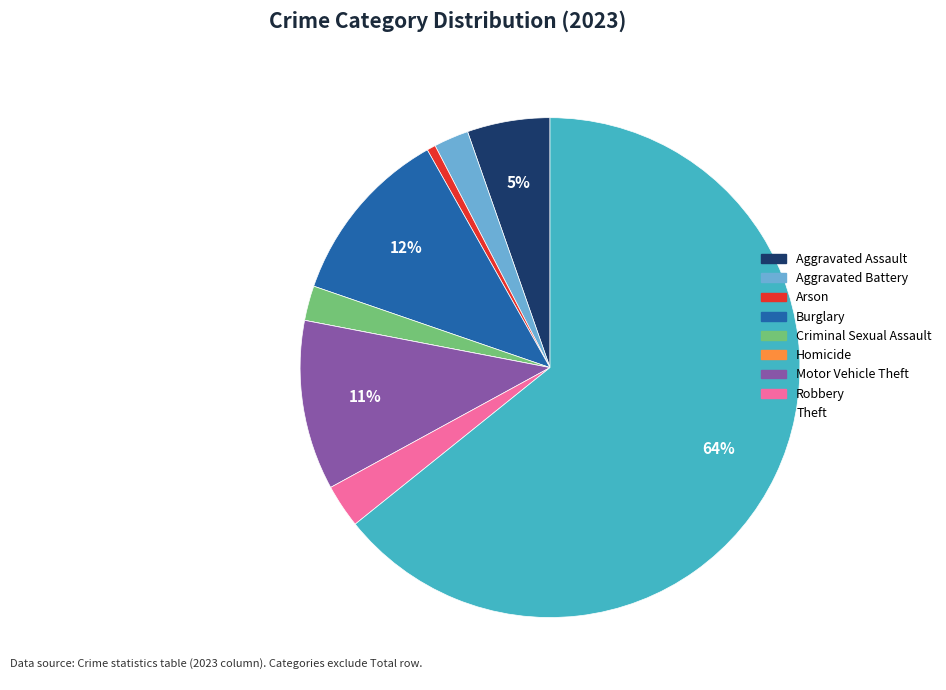

What is the majority slice?

Theft